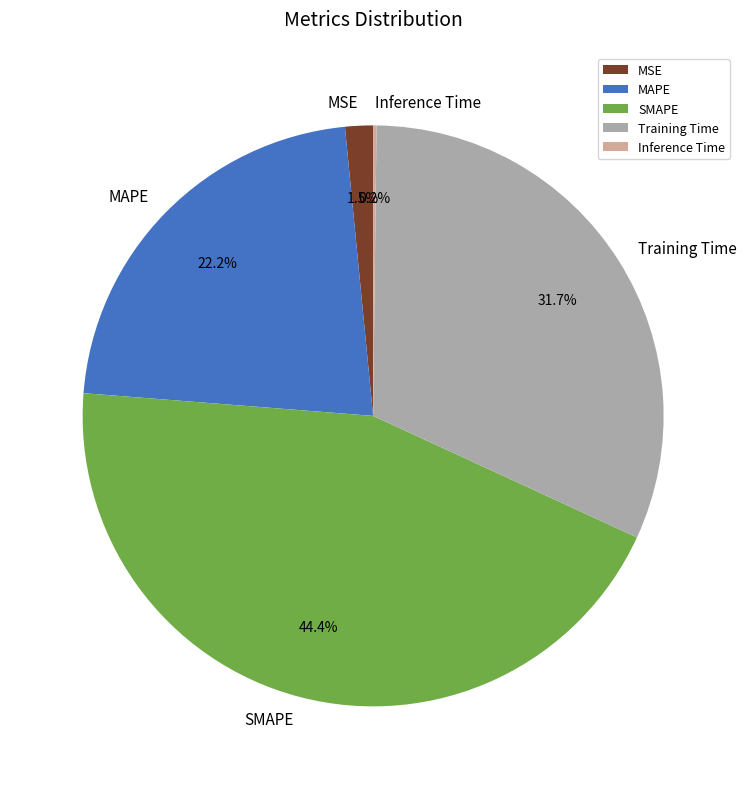

Does any single category account for the majority?

No